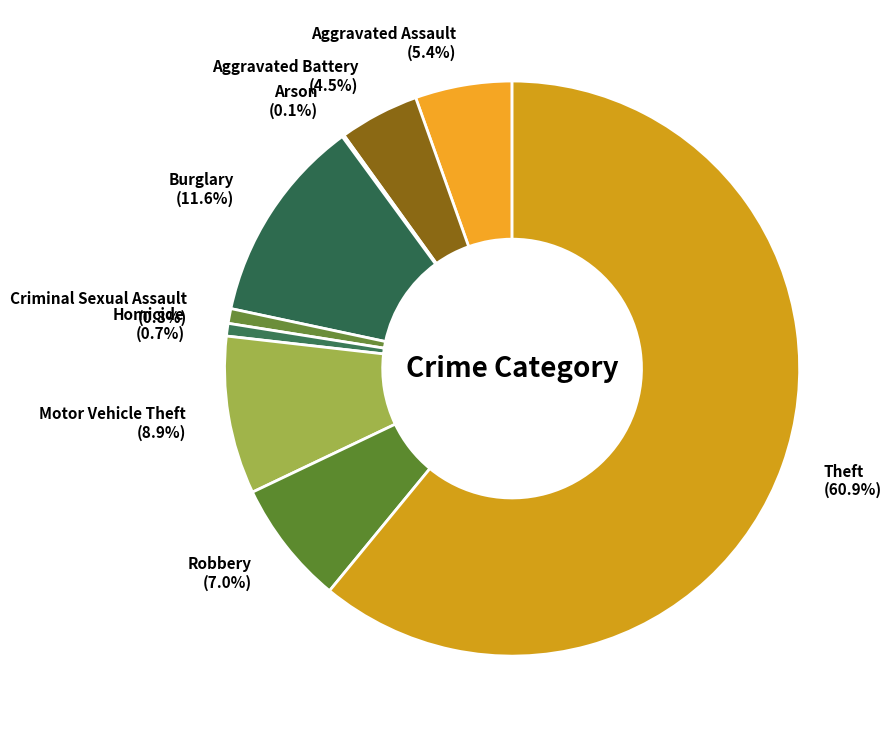

The Homicide slice represents 1% of the pie. True or false?

True